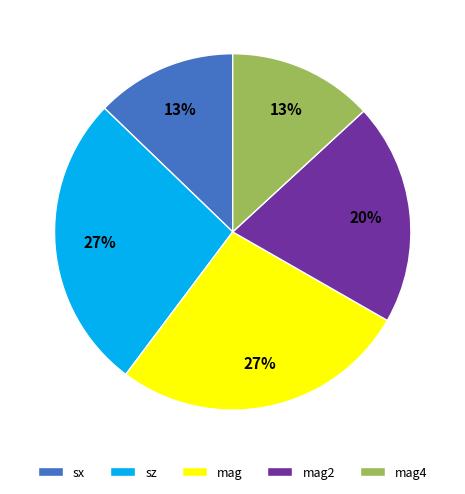

To the nearest percent, what is the difference between the largest and smallest slice percentages?

14%